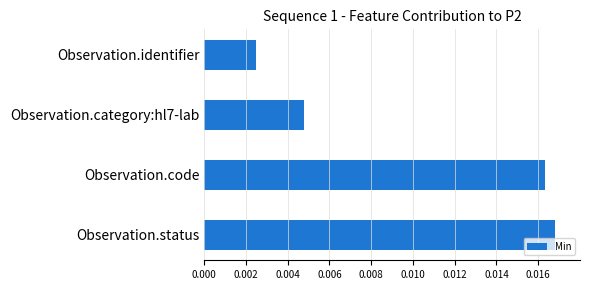

How many values are between 0 and 1?

4